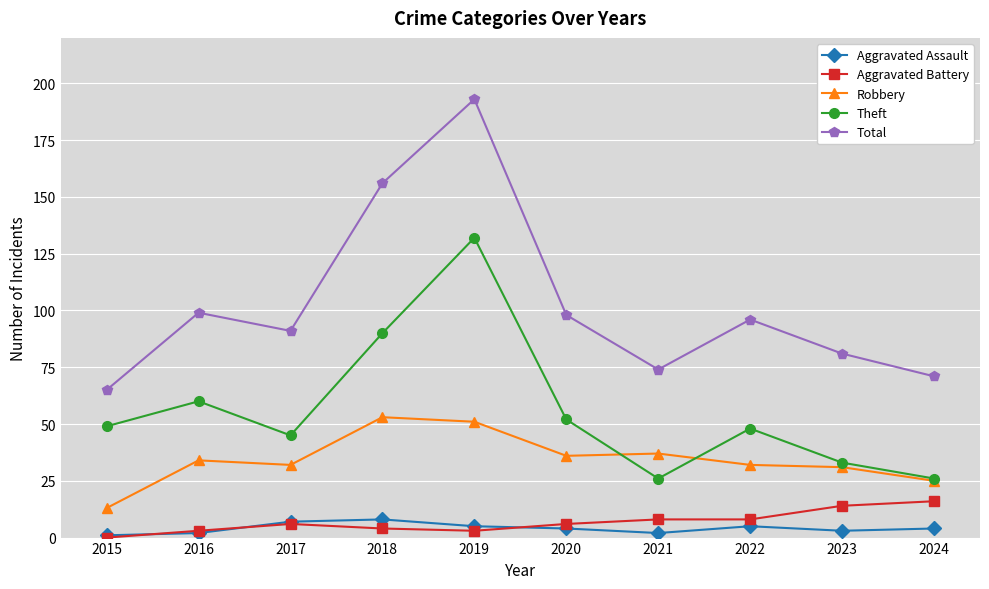

Is it true that Theft equals 90 at 2018?

True